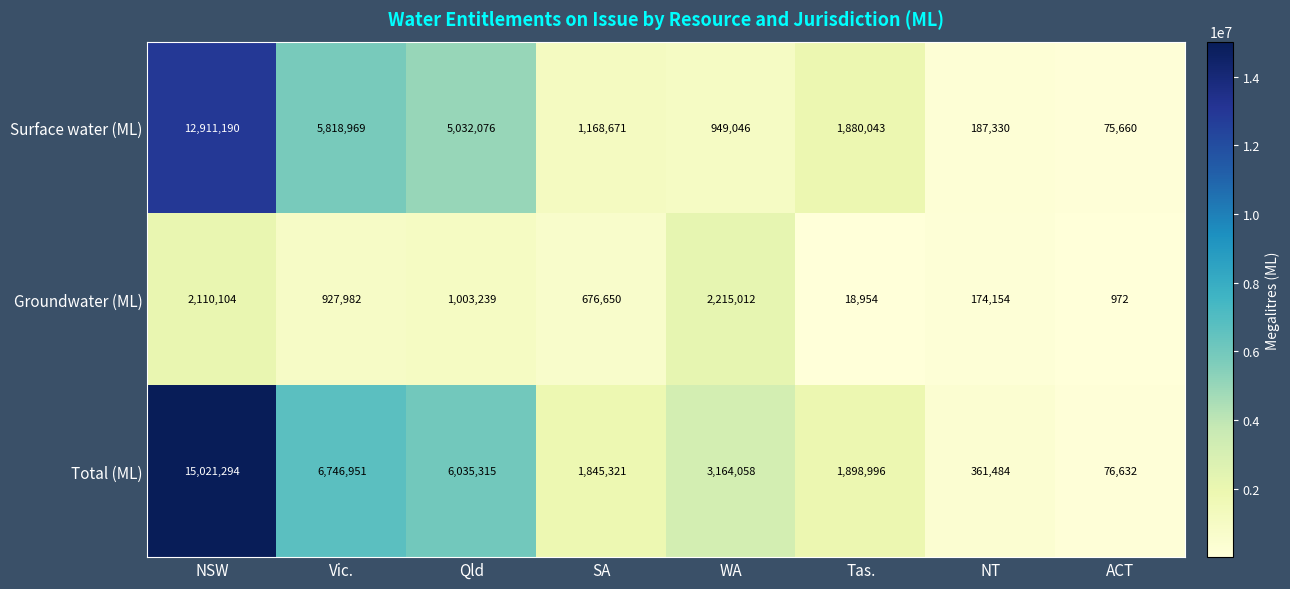

Rank the series at NT from highest to lowest value.

Total (ML), Surface water (ML), Groundwater (ML)